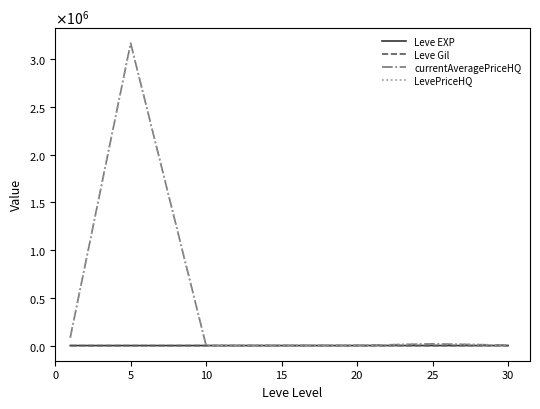

How many intersections are there between Leve EXP and LevePriceHQ?

2